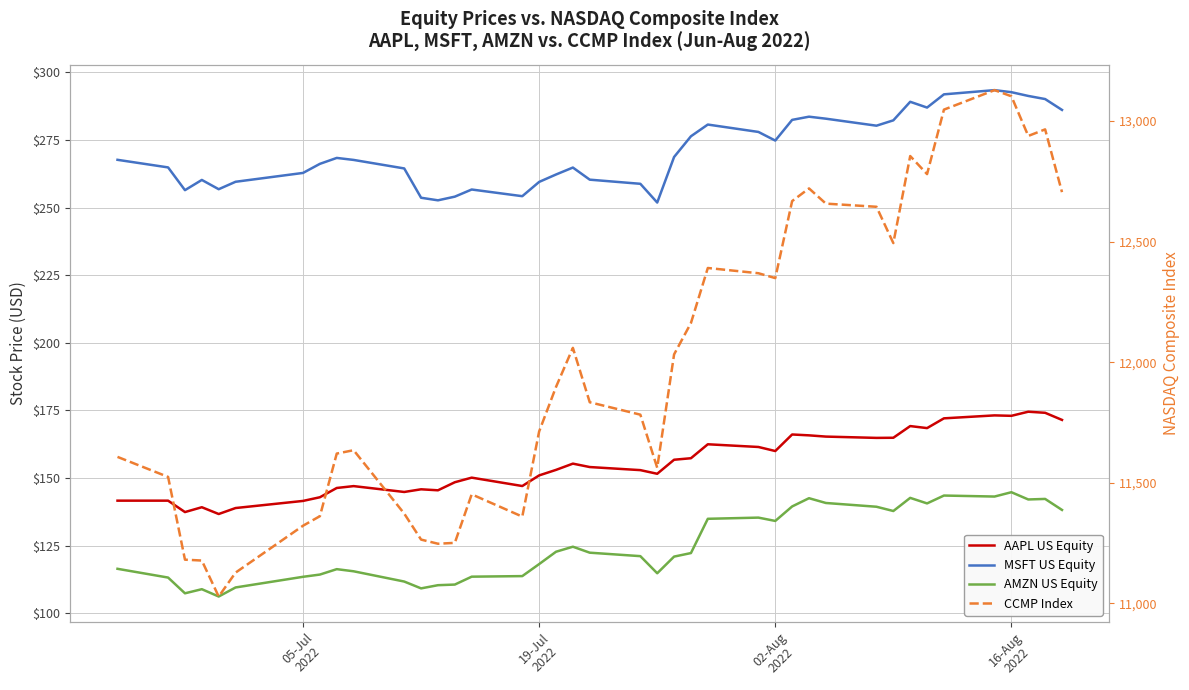

In CCMP Index, how many points are lower than both neighbors (excluding endpoints)?

8